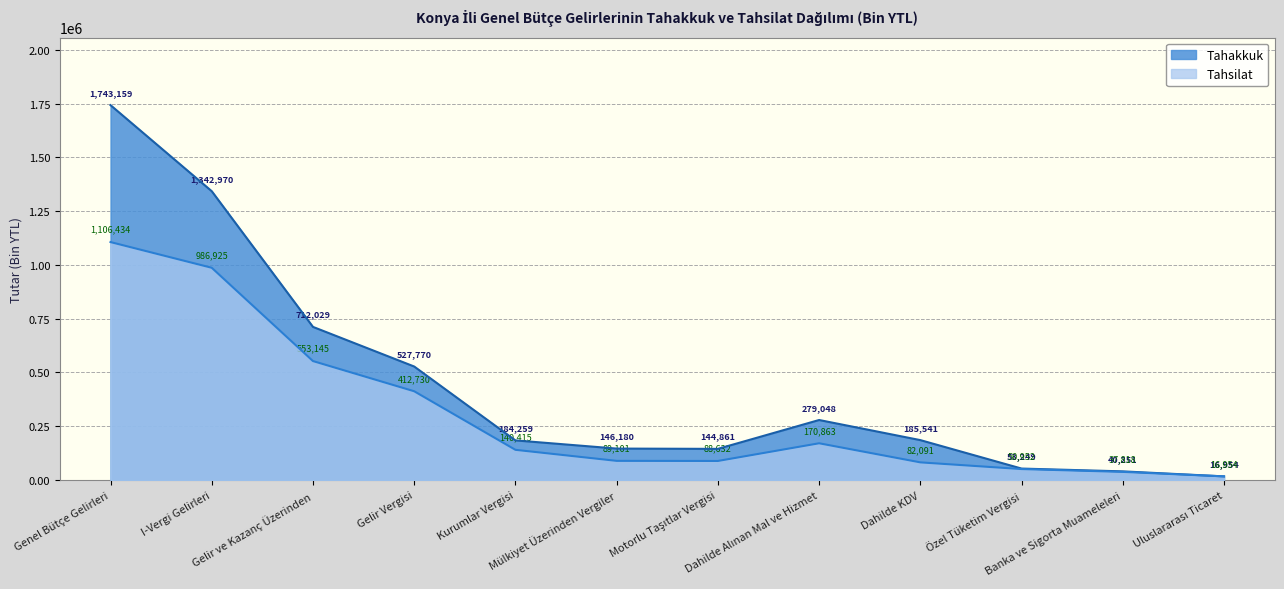

What are all the series names shown in the legend?

Tahakkuk, Tahsilat